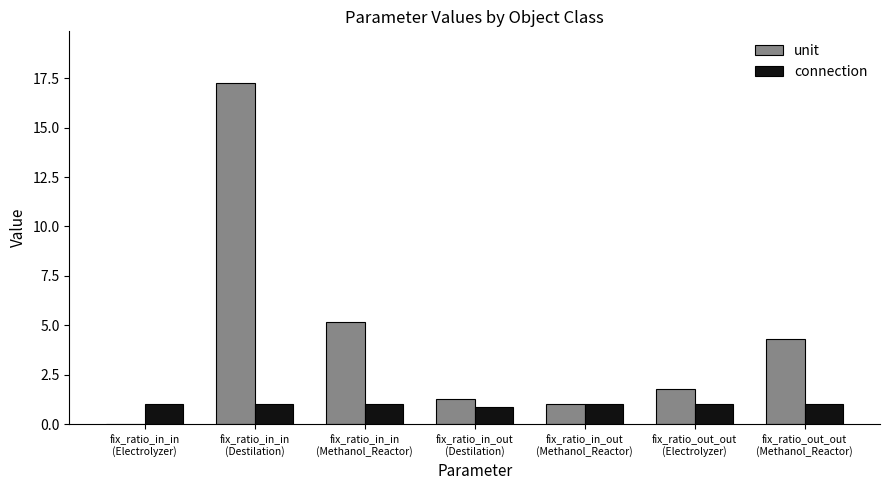

How many groups of bars are there?

7